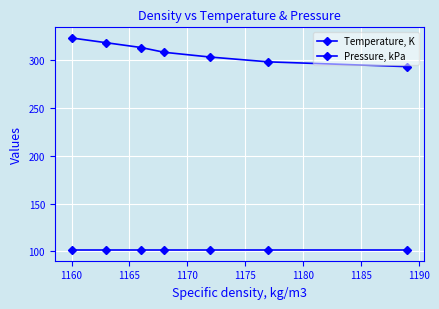

How many categories are shown in the chart?

7